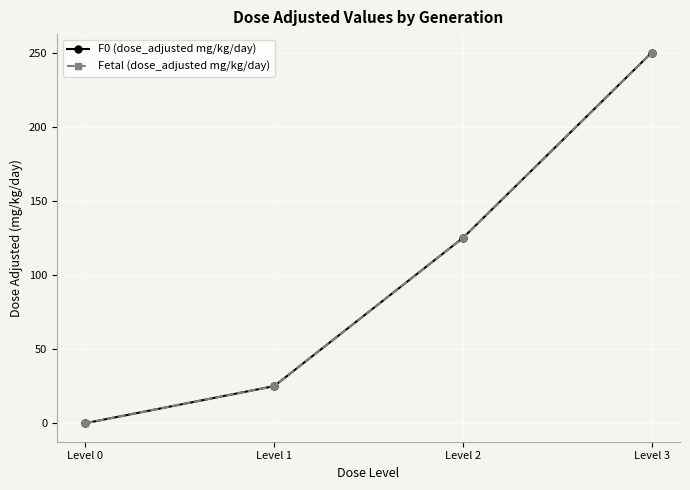

True or false: F0 (dose_adjusted mg/kg/day) and Fetal (dose_adjusted mg/kg/day) intersect in this chart.

False